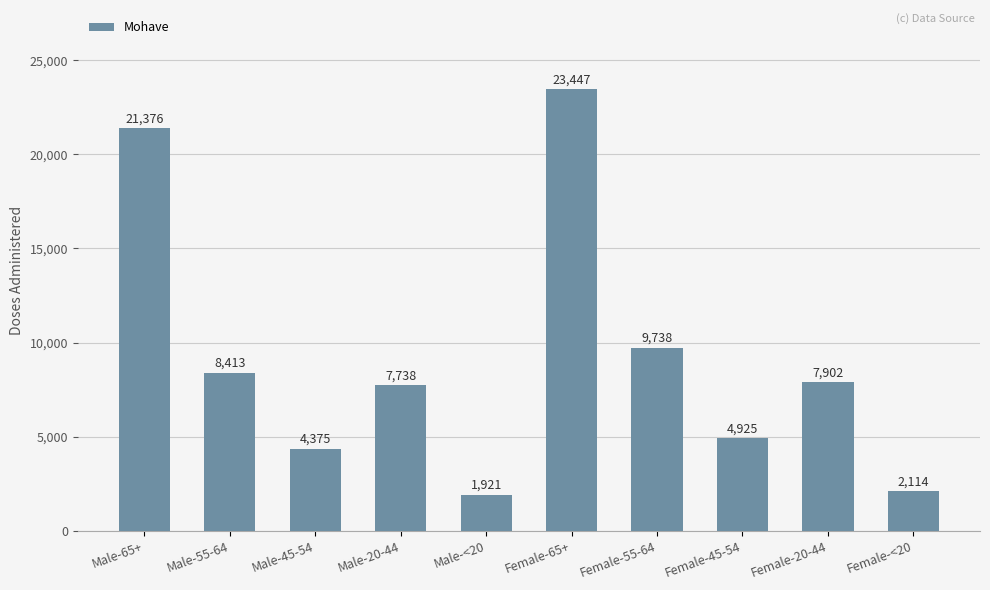

True or false: the data shows 7738 at Male-20-44.

True